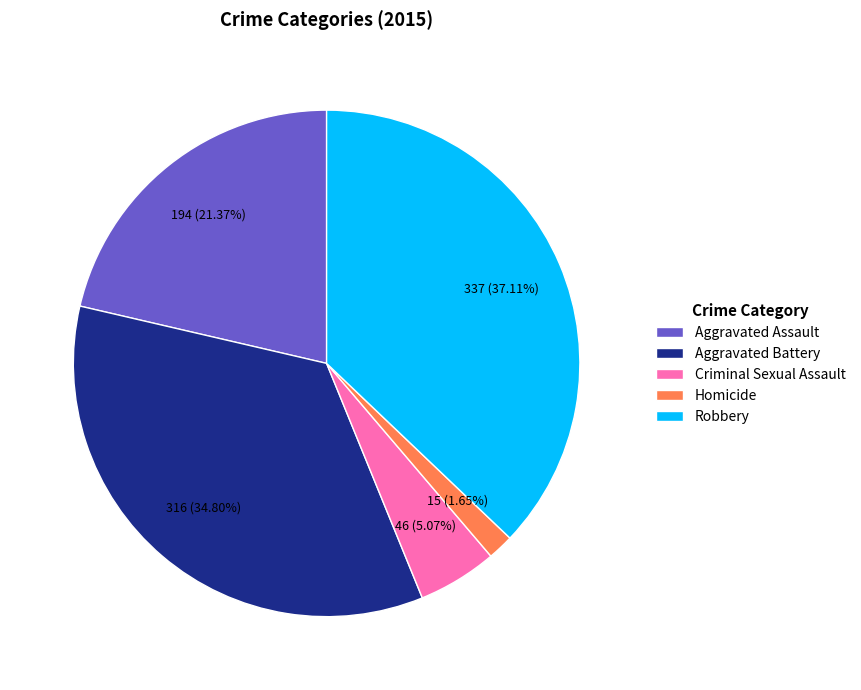

Rank the categories by value from highest to lowest.

Robbery, Aggravated Battery, Aggravated Assault, Criminal Sexual Assault, Homicide